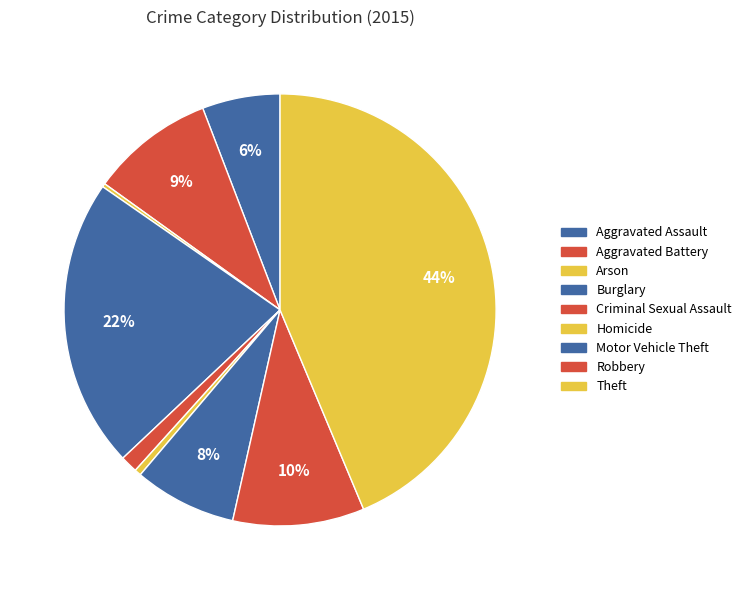

What is the total percentage of Theft and Motor Vehicle Theft?

51.3%